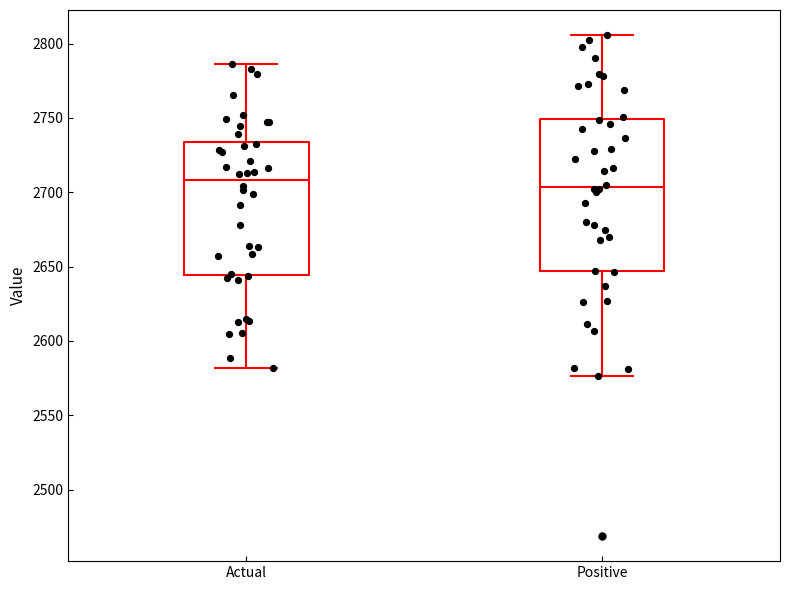

Reading left to right, read every box against the y-axis: the position of its median line, the range the box covers, and the ends of its whiskers. The values are not printed on the chart, so give them approximately, as read against the axis.

Actual: median 2710, box 2645 to 2735, whiskers 2580 to 2785
Positive: median 2705, box 2645 to 2750, whiskers 2575 to 2805